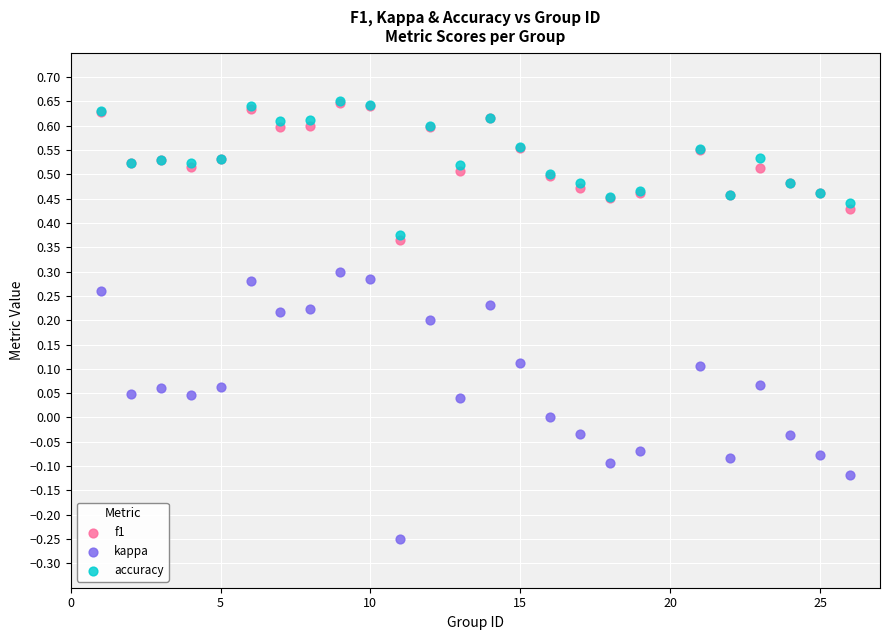

What are all the series names shown in the legend?

f1, kappa, accuracy